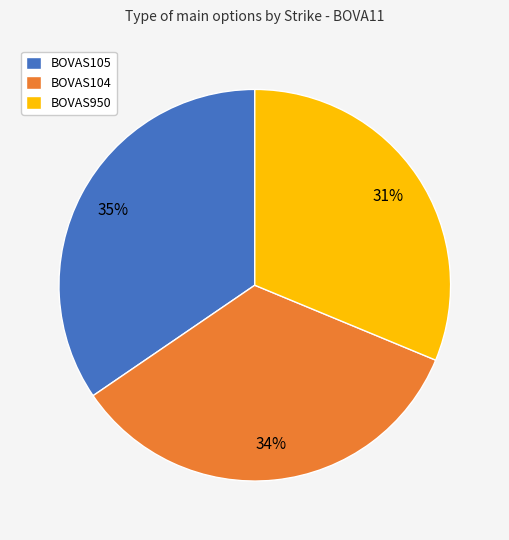

Count the number of slices in the pie.

3